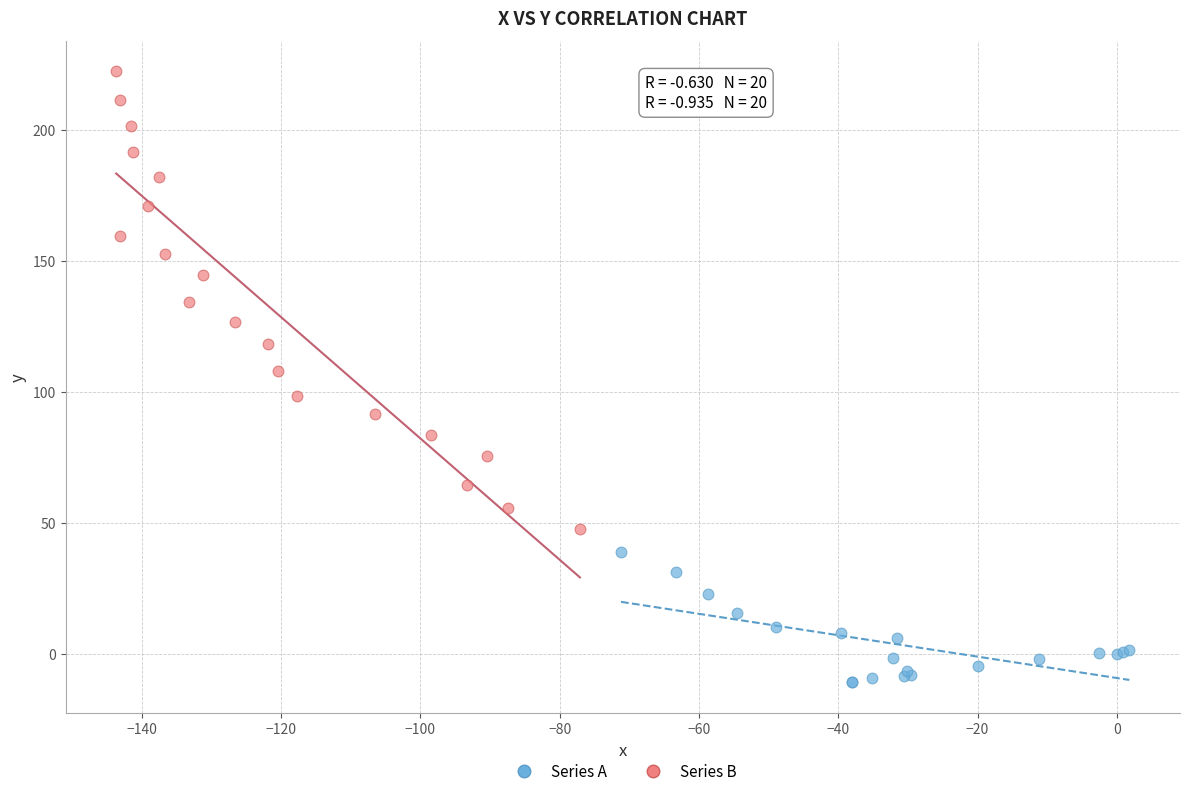

Which series contains the lowest Y value?

Series A